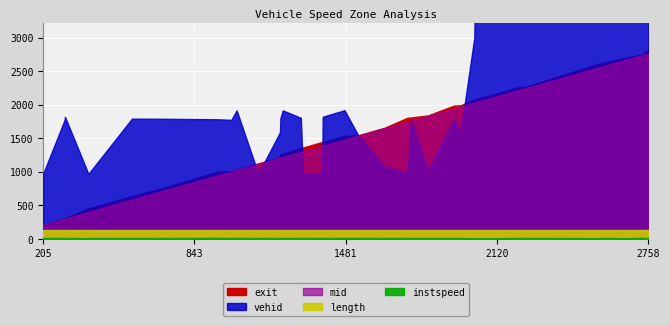

Rank the categories by vehid value from lowest to highest.

15, 10, 0, 3, 4, 22, 16, 24, 21, 20, 26, 11, 8, 1, 23, 7, 25, 6, 5, 12, 14, 17, 2, 18, 13, 9, 19, 27, 36, 31, 30, 32, 39, 34, 38, 37, 28, 35, 33, 29